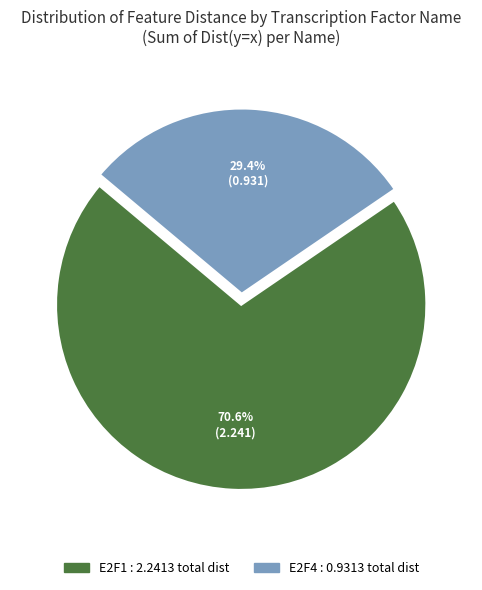

Is there a majority slice in this chart?

Yes